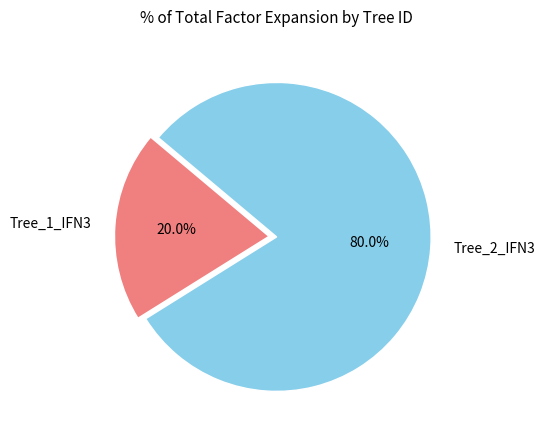

Rank the categories by value from highest to lowest.

Tree_2_IFN3, Tree_1_IFN3